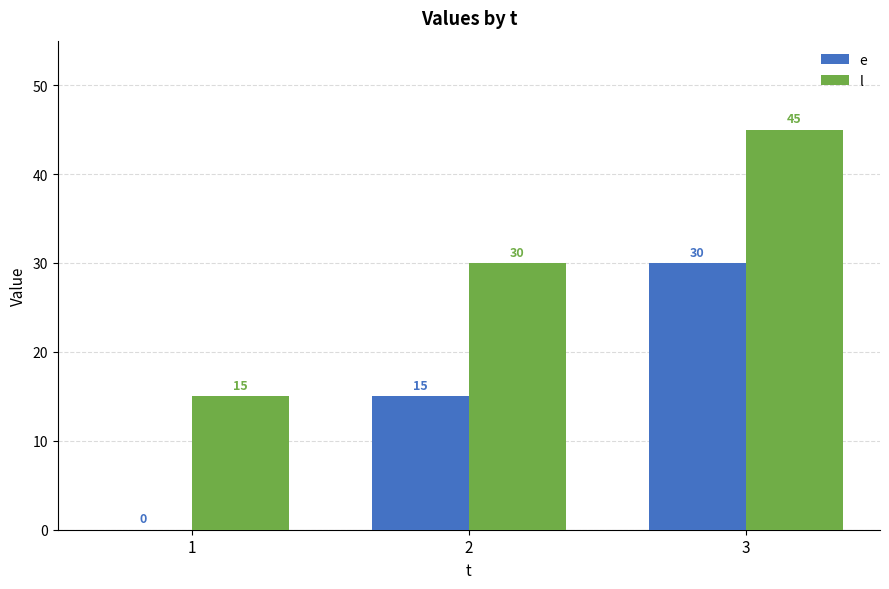

How many data points does each series have?

3